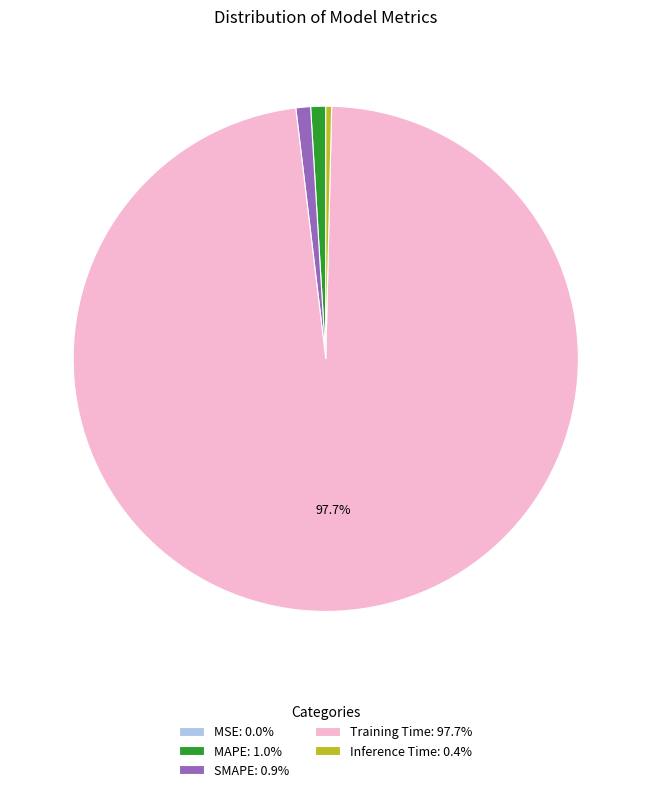

Is the sum of Training Time and SMAPE greater than half?

Yes